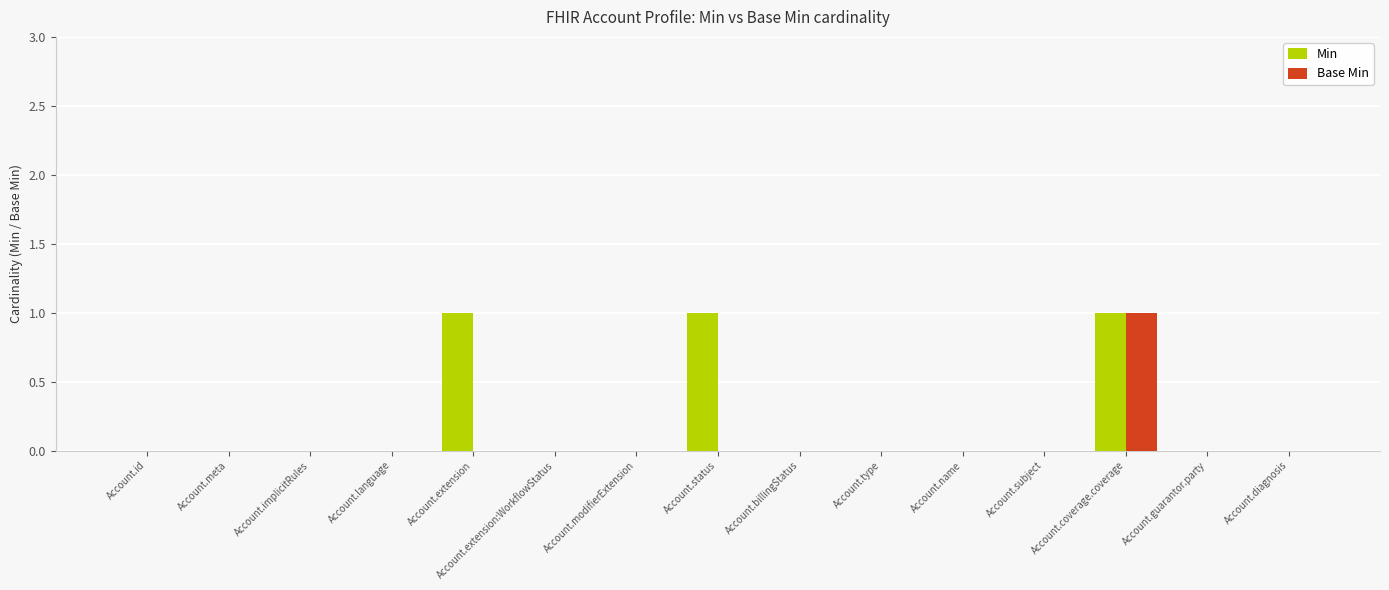

Which series has the largest total across all categories?

Min